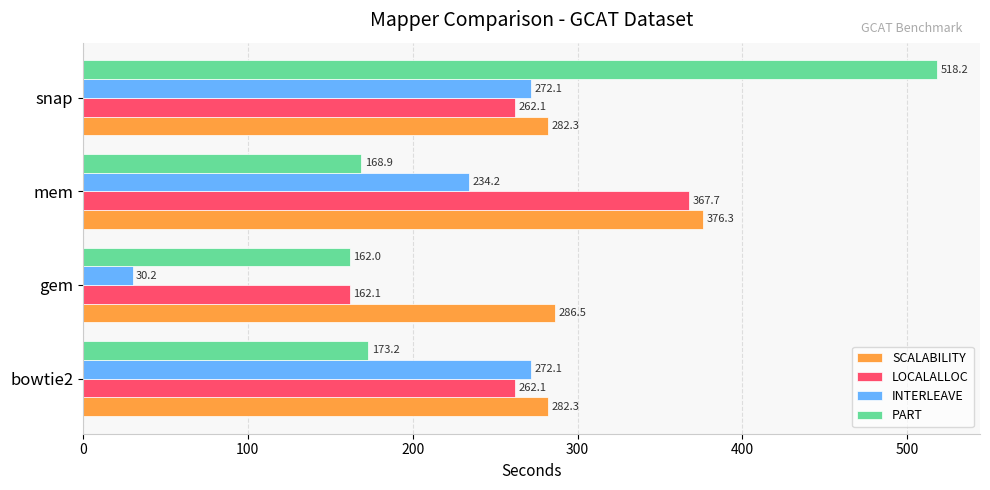

Rank the series by their maximum value, from highest to lowest.

PART, SCALABILITY, LOCALALLOC, INTERLEAVE